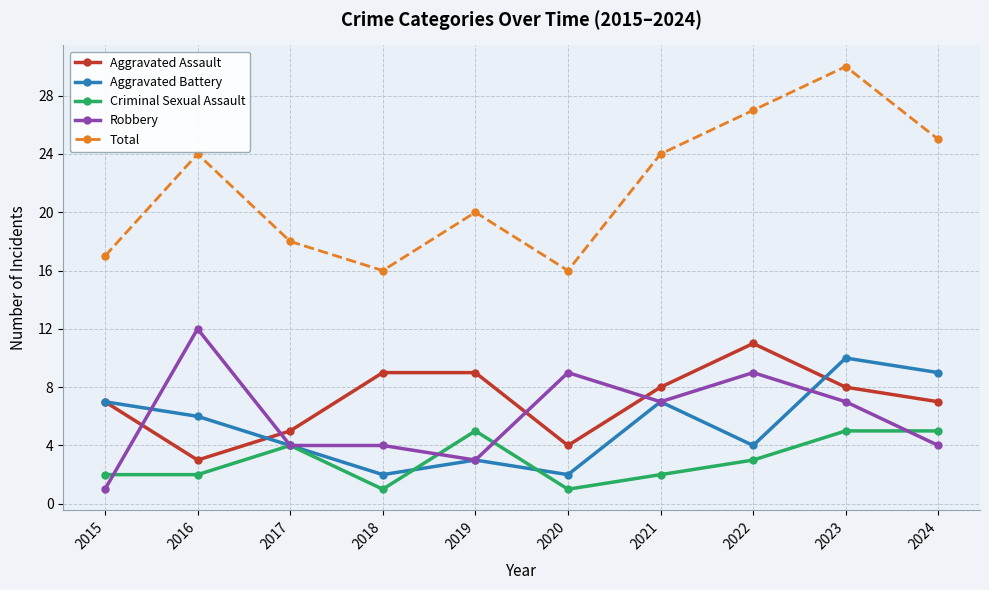

Which series has the largest total across all categories?

Total